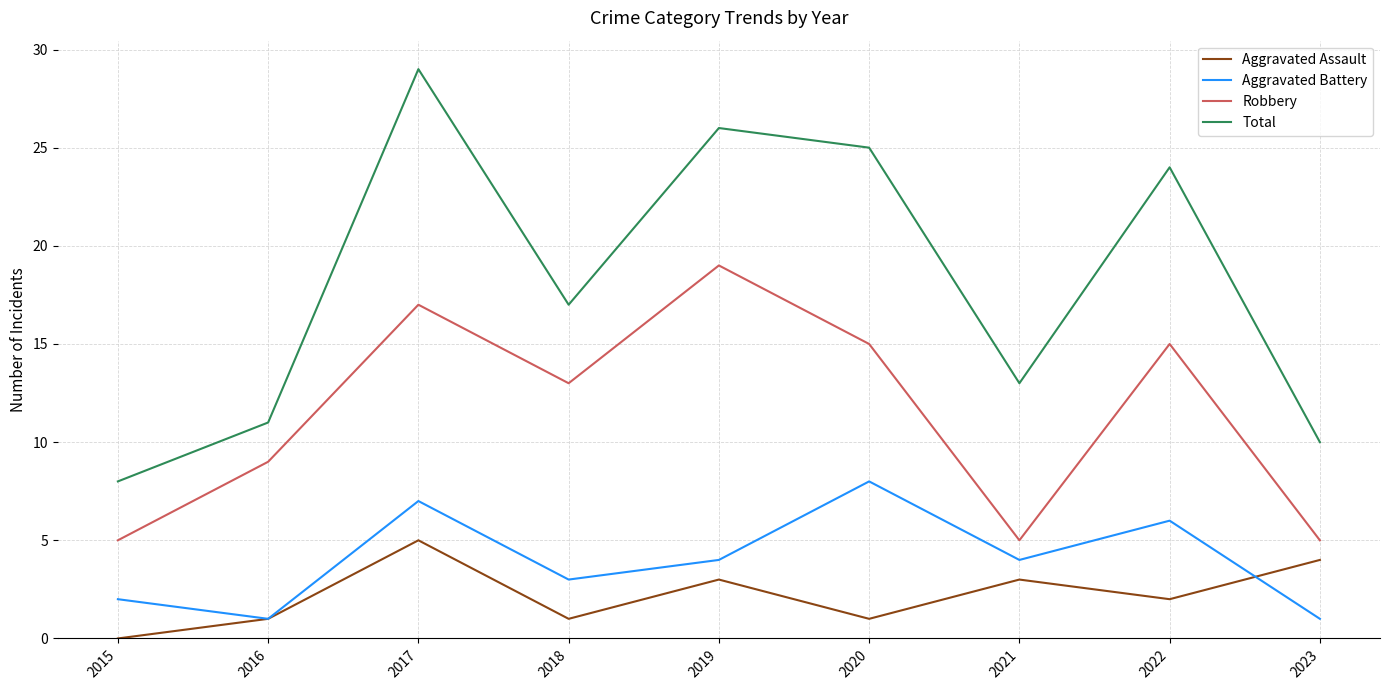

True or false: Total and Aggravated Assault intersect in this chart.

False